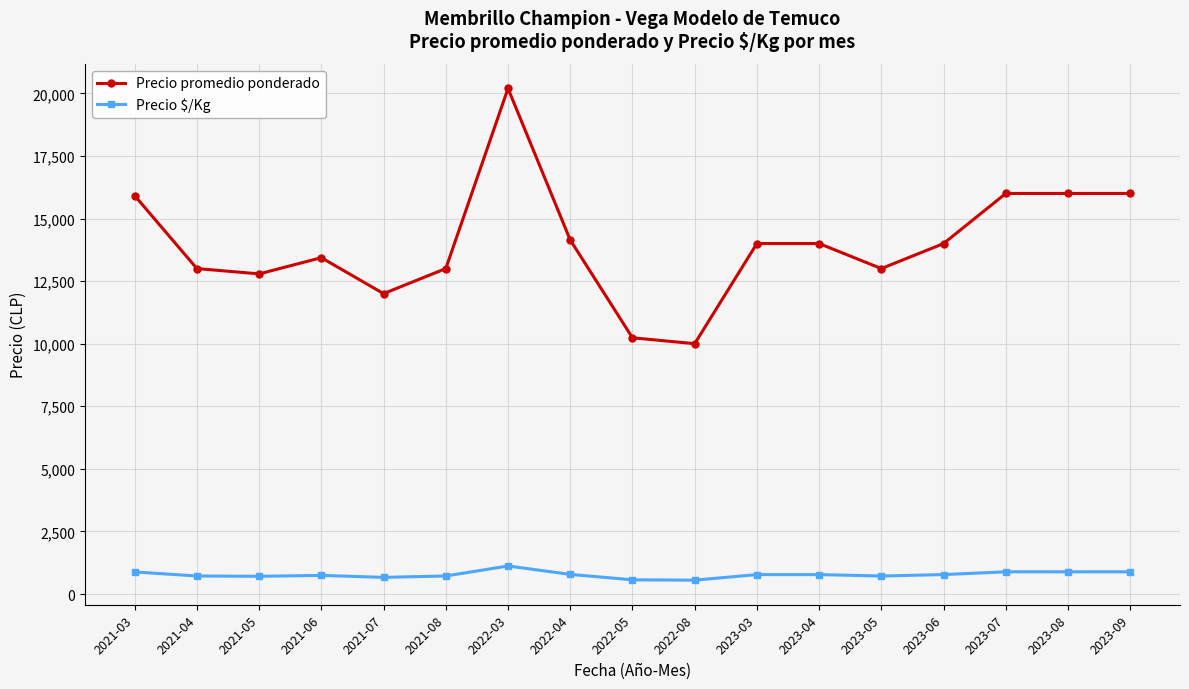

What is the minimum value shown in the chart?

556